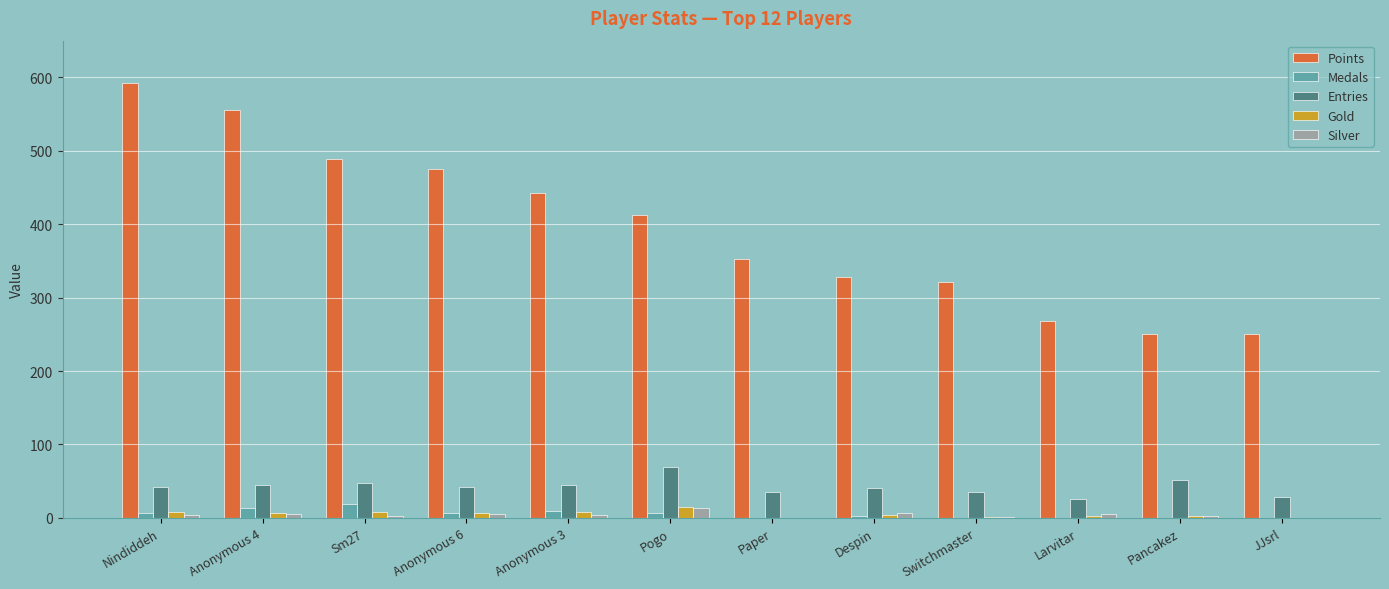

Which series changed the most between Nindiddeh and Anonymous 6?

Points